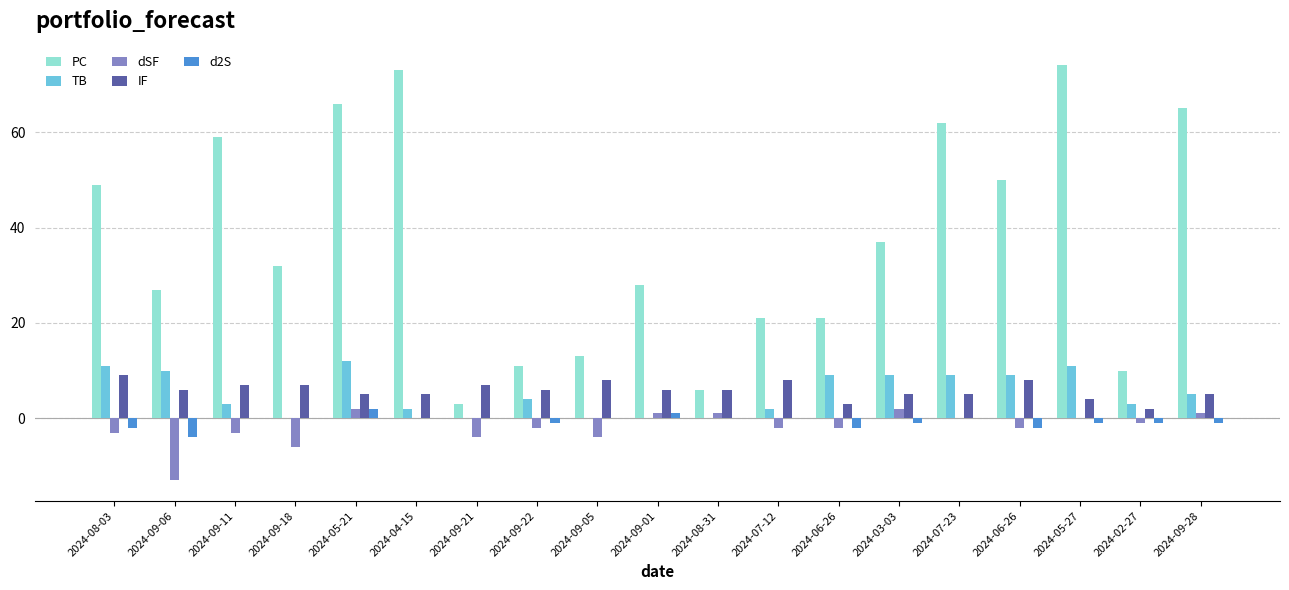

What is the difference between the second highest and second lowest values in the TB series?

11